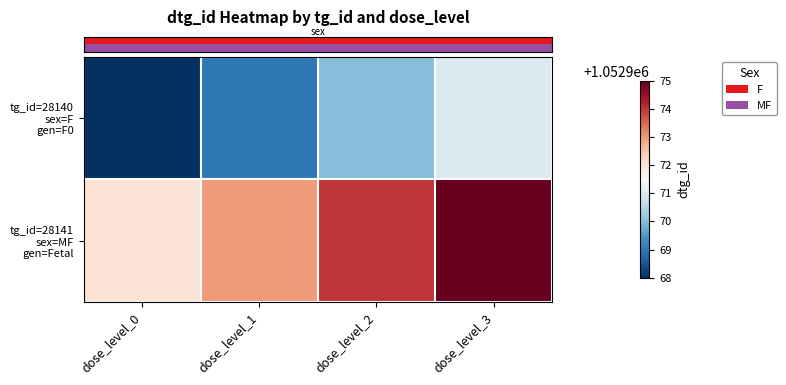

What is the maximum value shown in the chart?

1052975